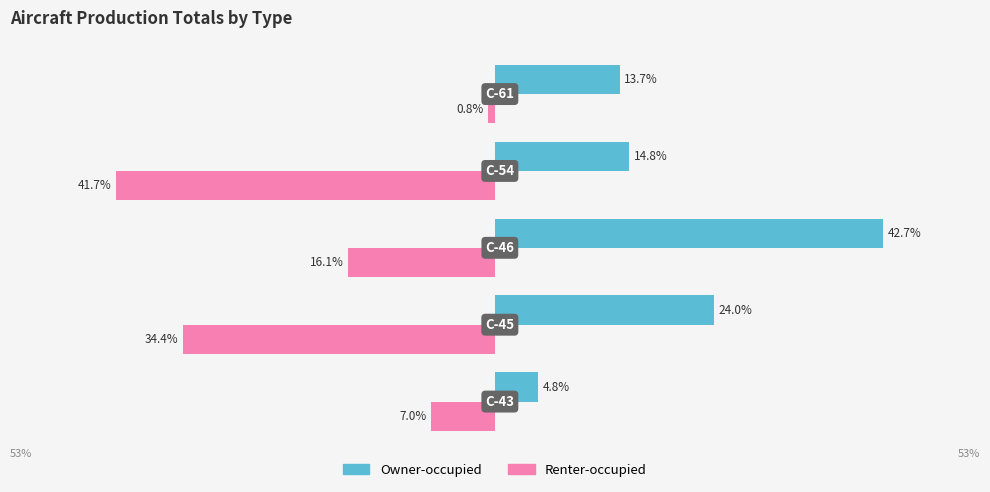

What are all the series names shown in the legend?

Owner-occupied, Renter-occupied